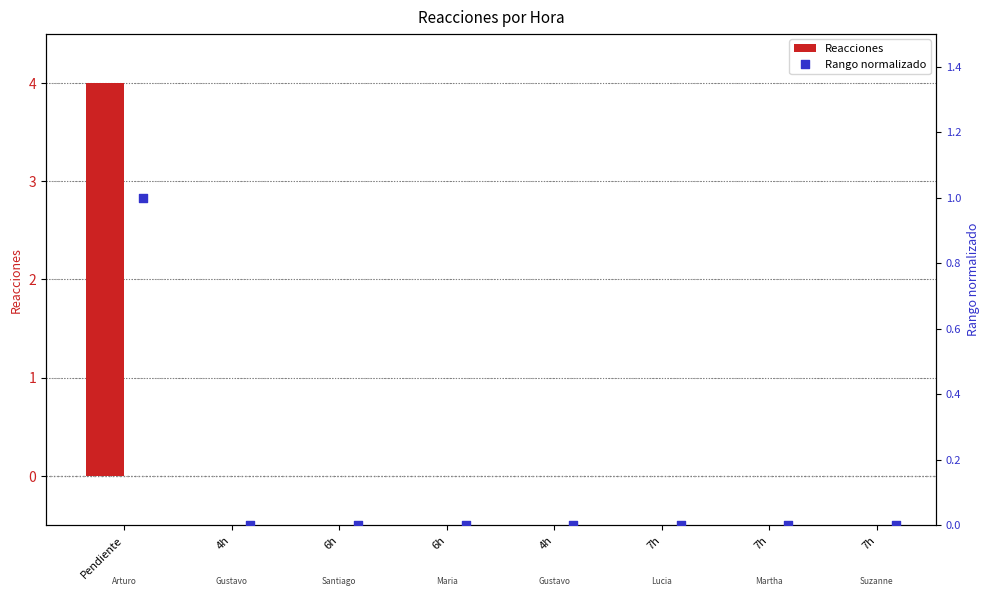

At how many categories does at least one series exceed 1?

1